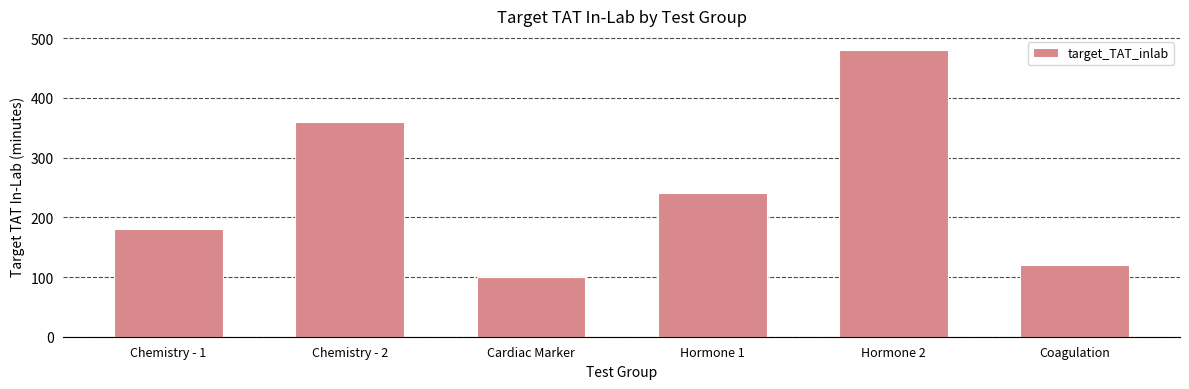

What is the difference between the second highest and minimum values?

260